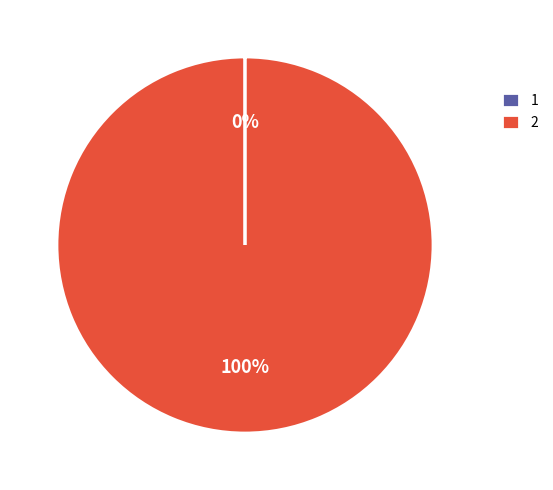

To the nearest percent, what is the average slice percentage?

50%